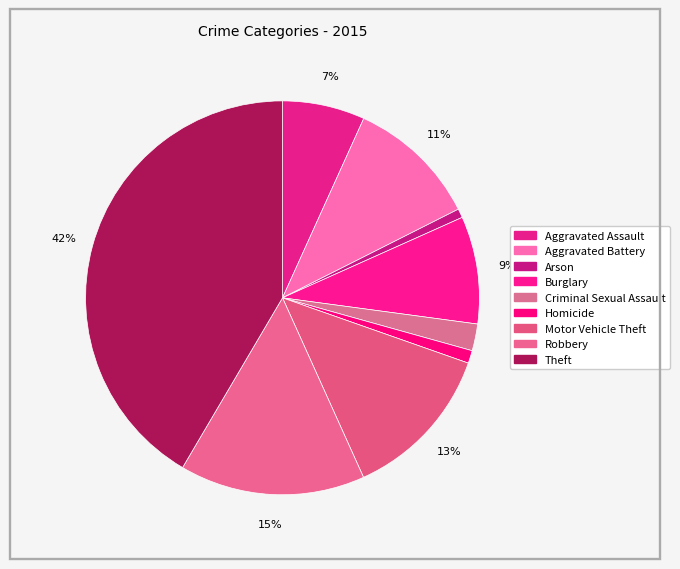

How many segments does this pie chart have?

9